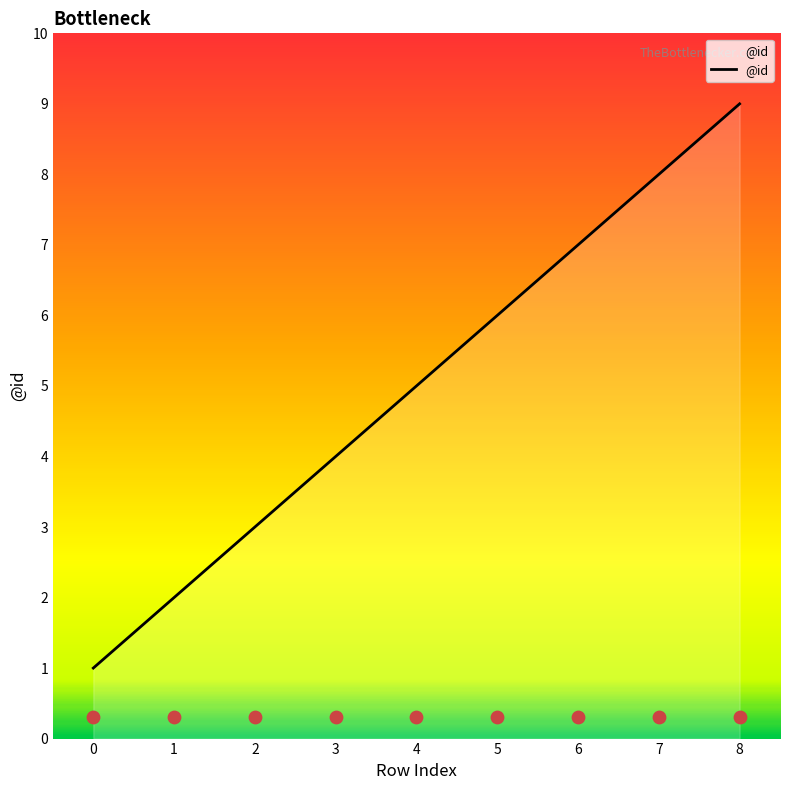

Between 6 and 2, which is larger?

6